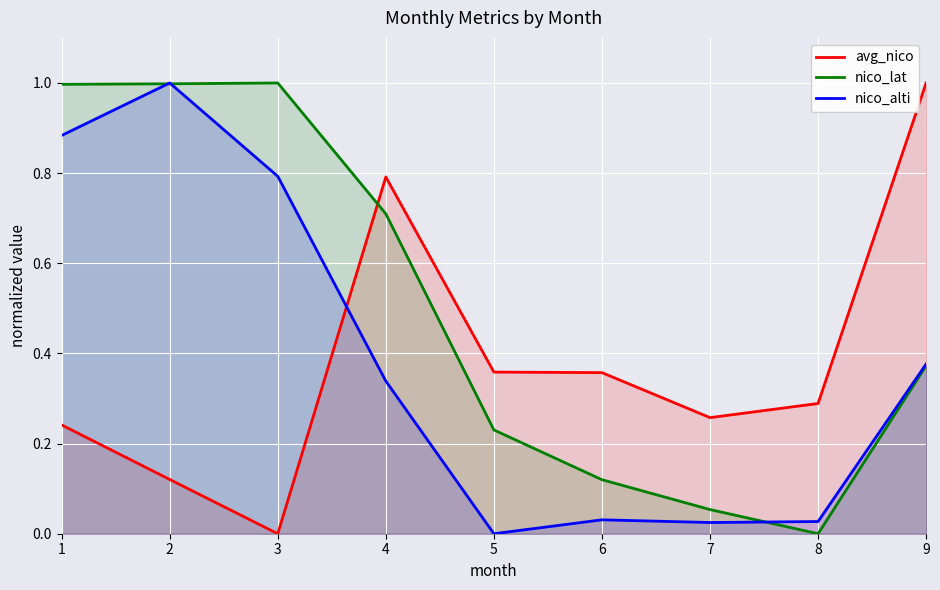

Which category has the highest value across all series?

9